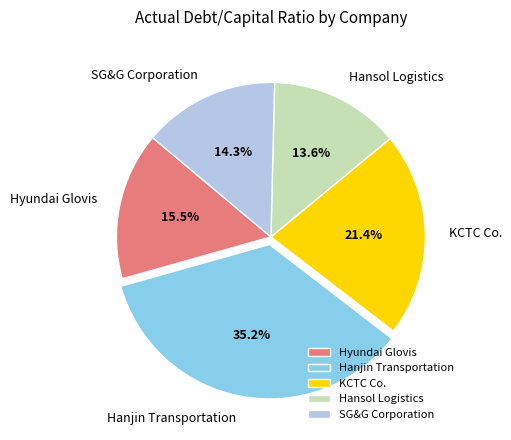

Do Hanjin Transportation and Hyundai Glovis together represent more than half of the pie?

Yes